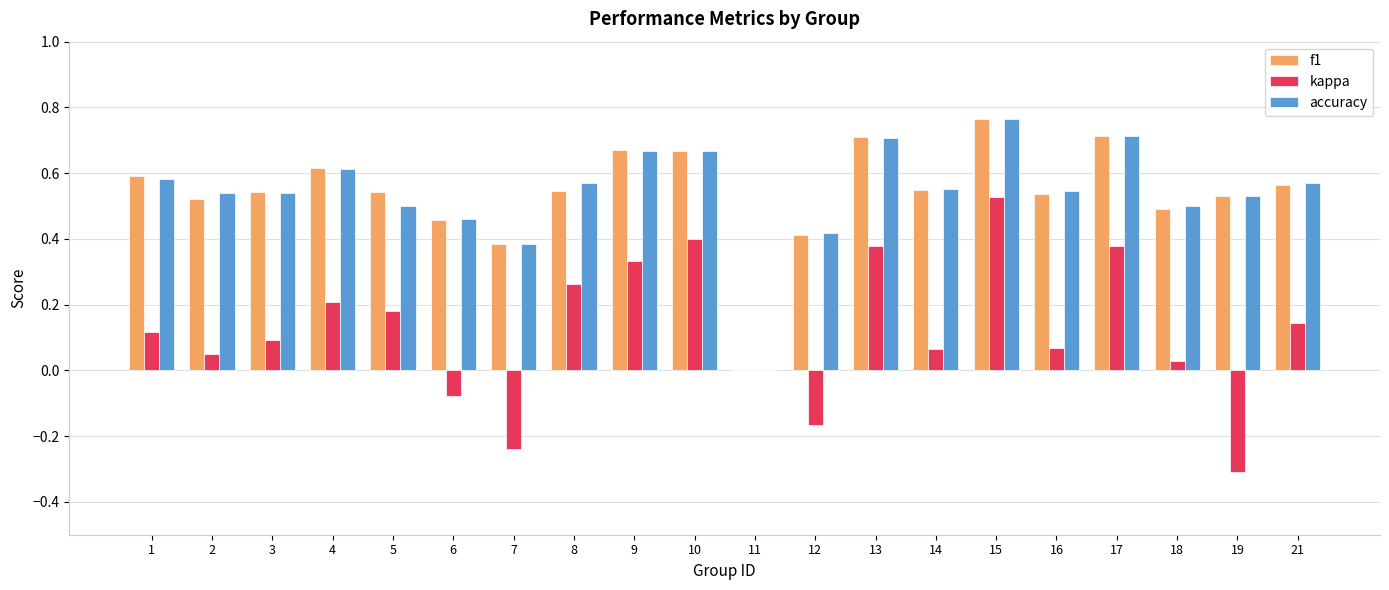

At which category does the chart reach its peak across all series?

15